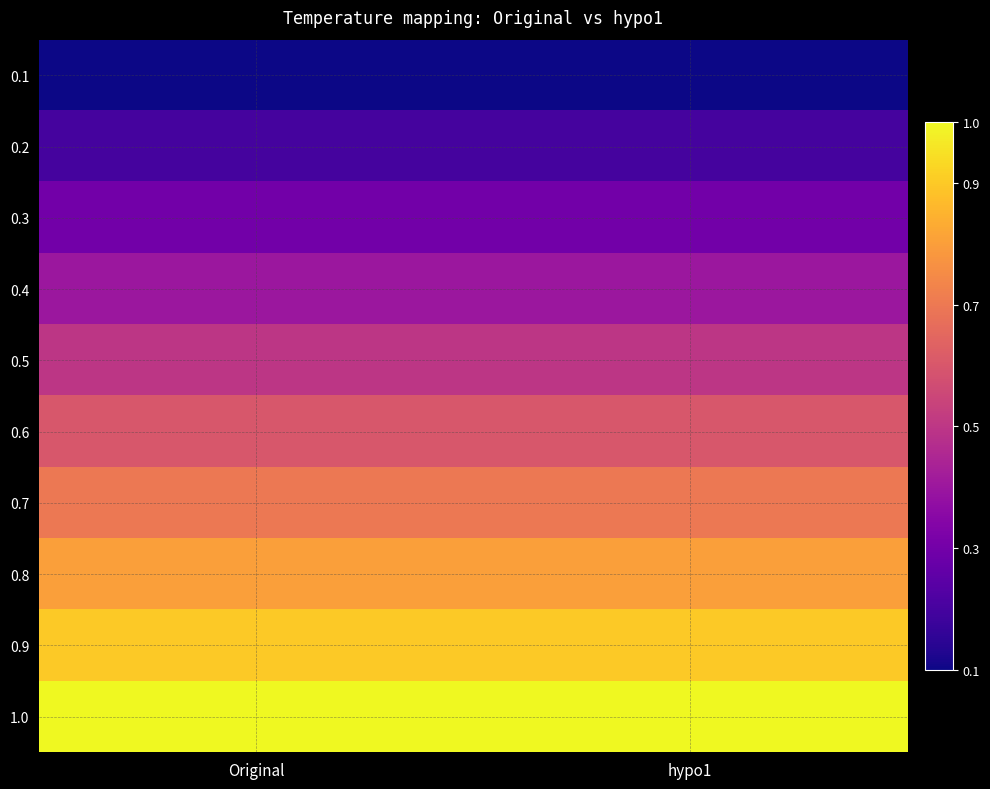

What is the total value across all series at hypo1?

5.5